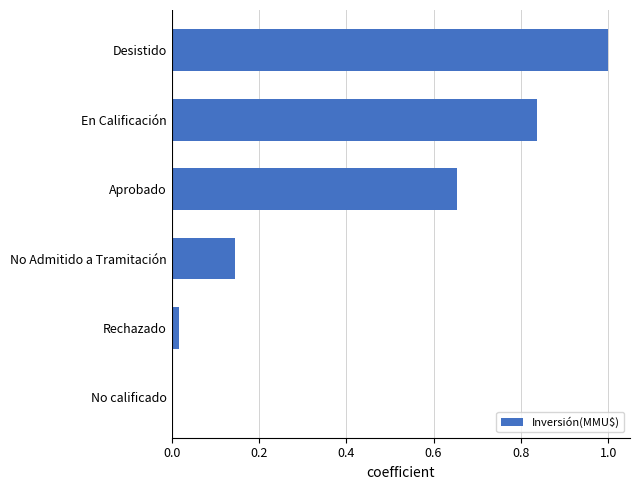

Between Desistido and No Admitido a Tramitación, which is larger?

Desistido